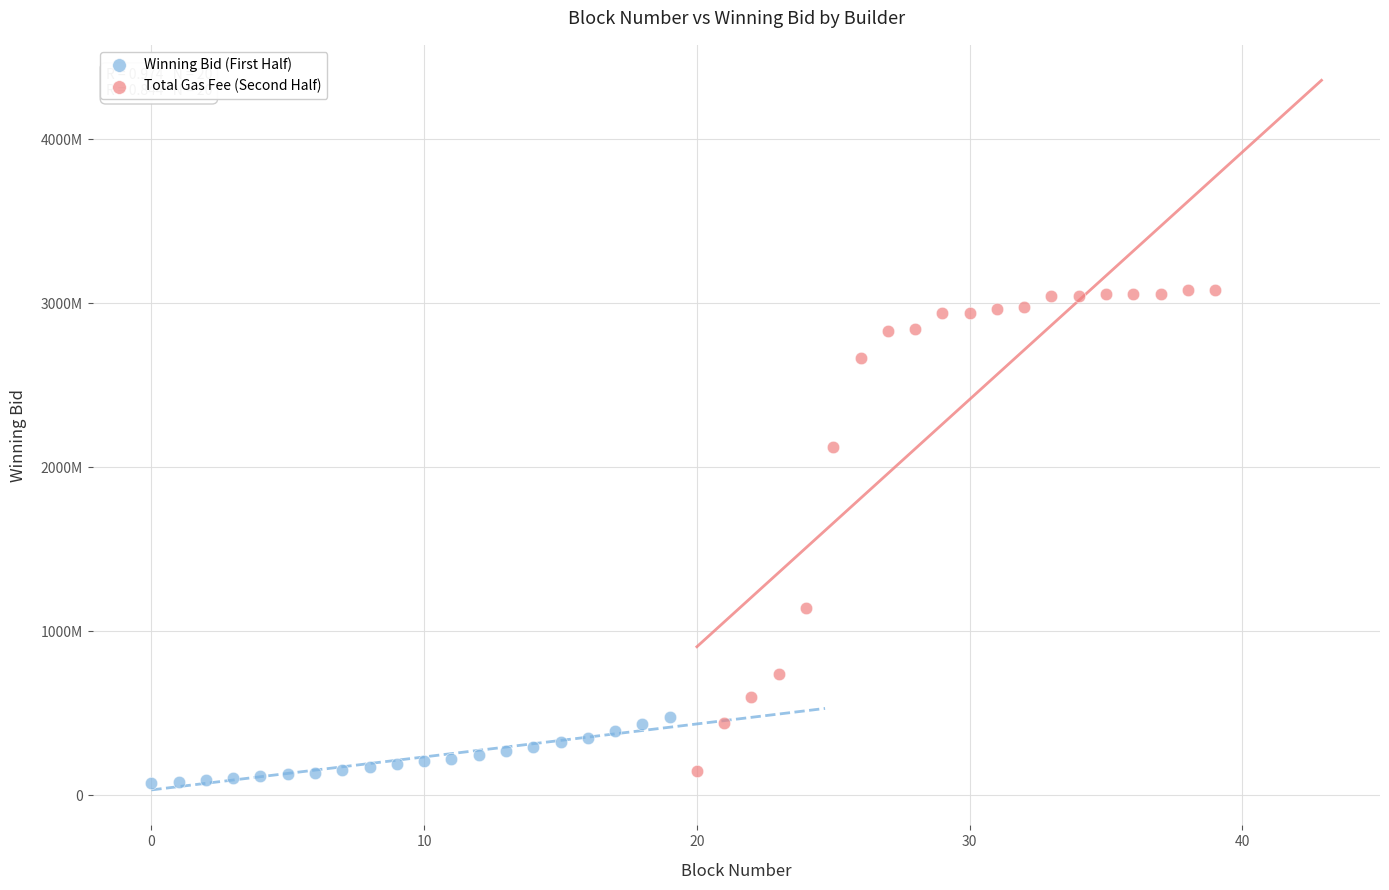

What are all the series names shown in the legend?

Winning Bid (First Half), Total Gas Fee (Second Half)